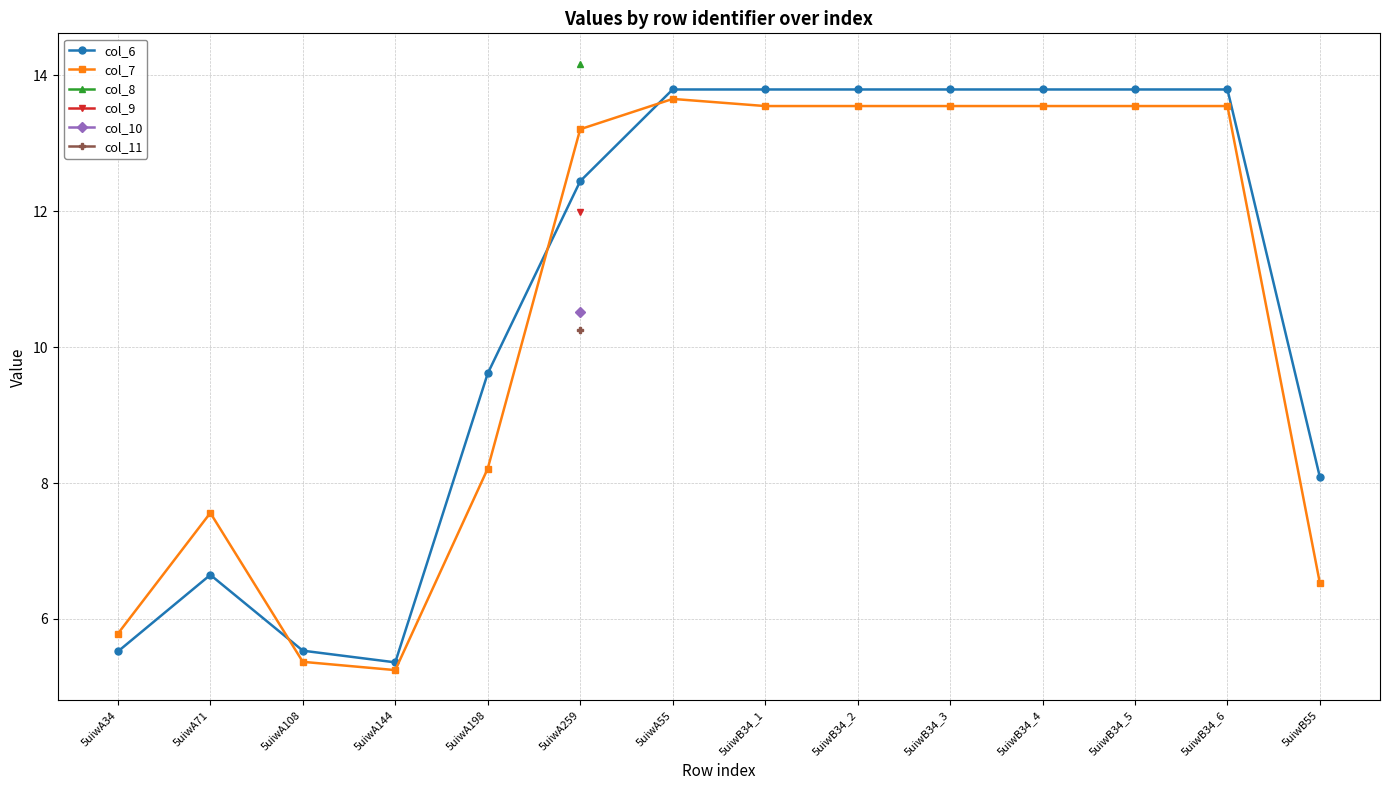

The value of col_7 at 5uiwA55 is 13.7. True or false?

True